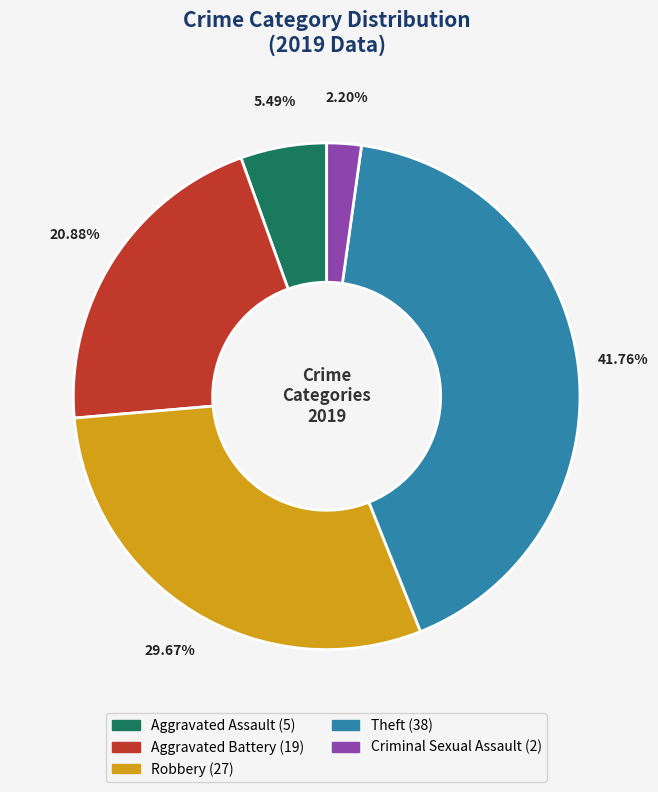

Does any single category account for the majority?

No